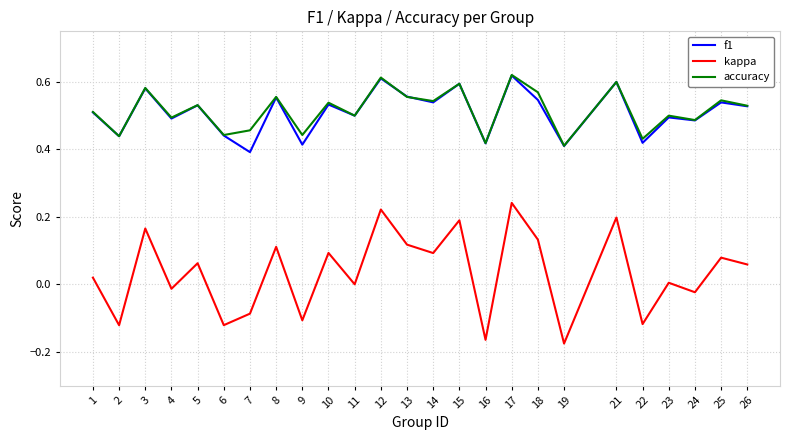

True or false: accuracy and kappa intersect in this chart.

False